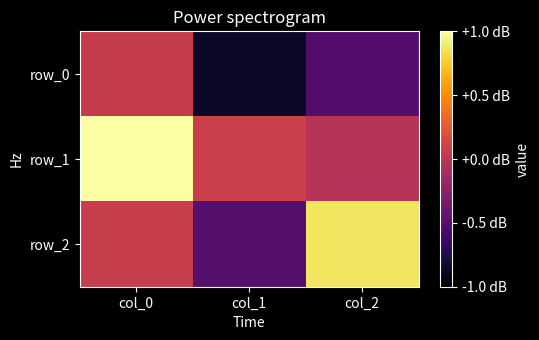

How many negative values does the row_1 series have?

1